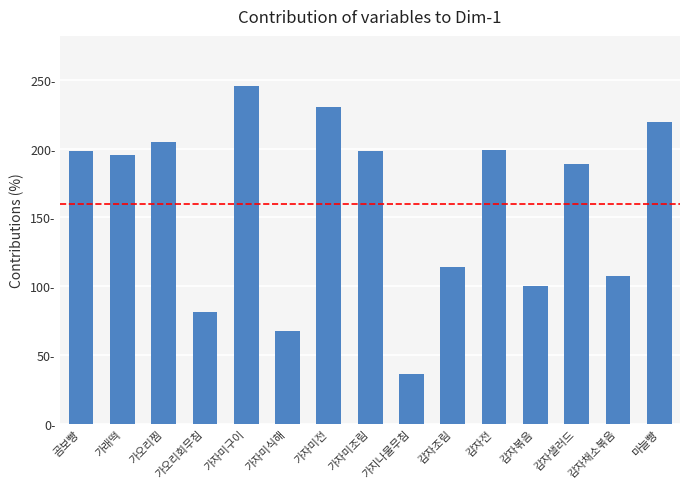

What is the label of the 3rd bar from the right?

감자샐러드